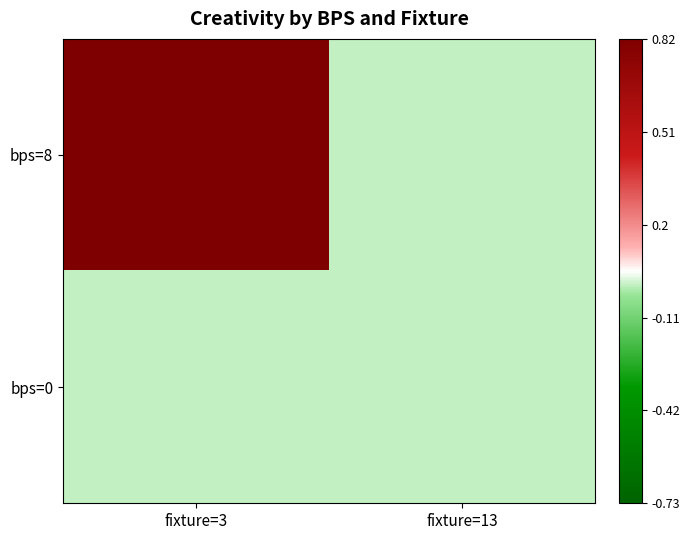

Reading left to right, list all the values displayed in this chart.

bps=8: fixture=3=2.9	fixture=13=0.0
bps=0: fixture=3=0.0	fixture=13=0.0